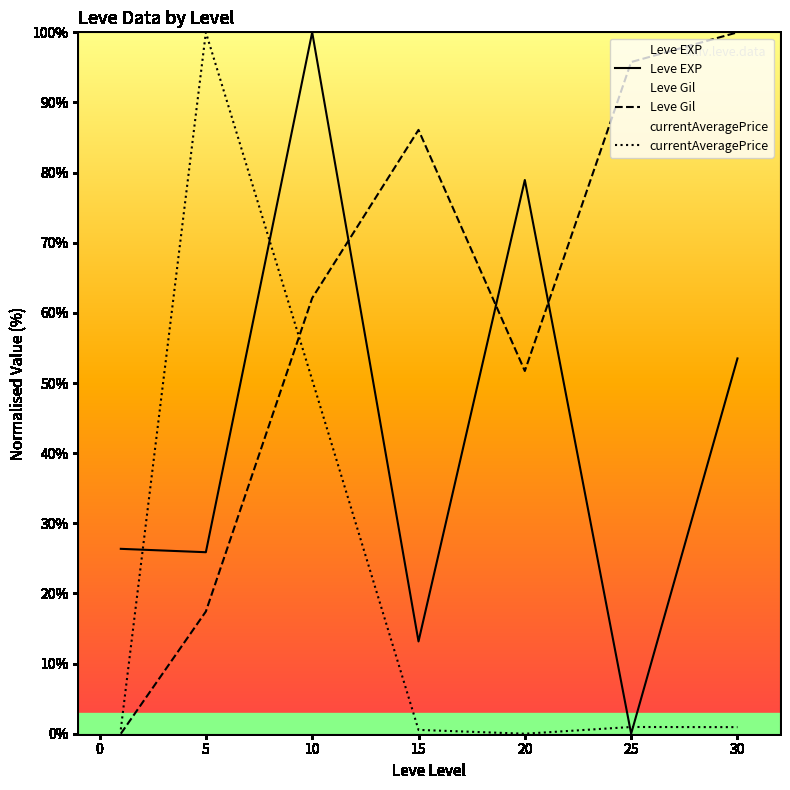

How many values in Leve EXP are above zero?

6